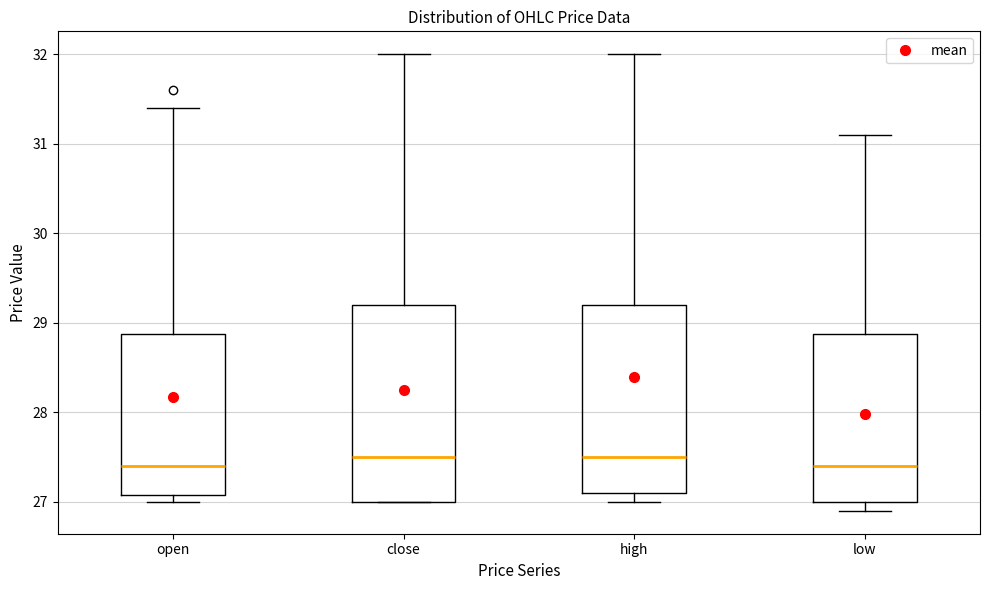

Which box is the tallest, from its lower edge to its upper edge?

close